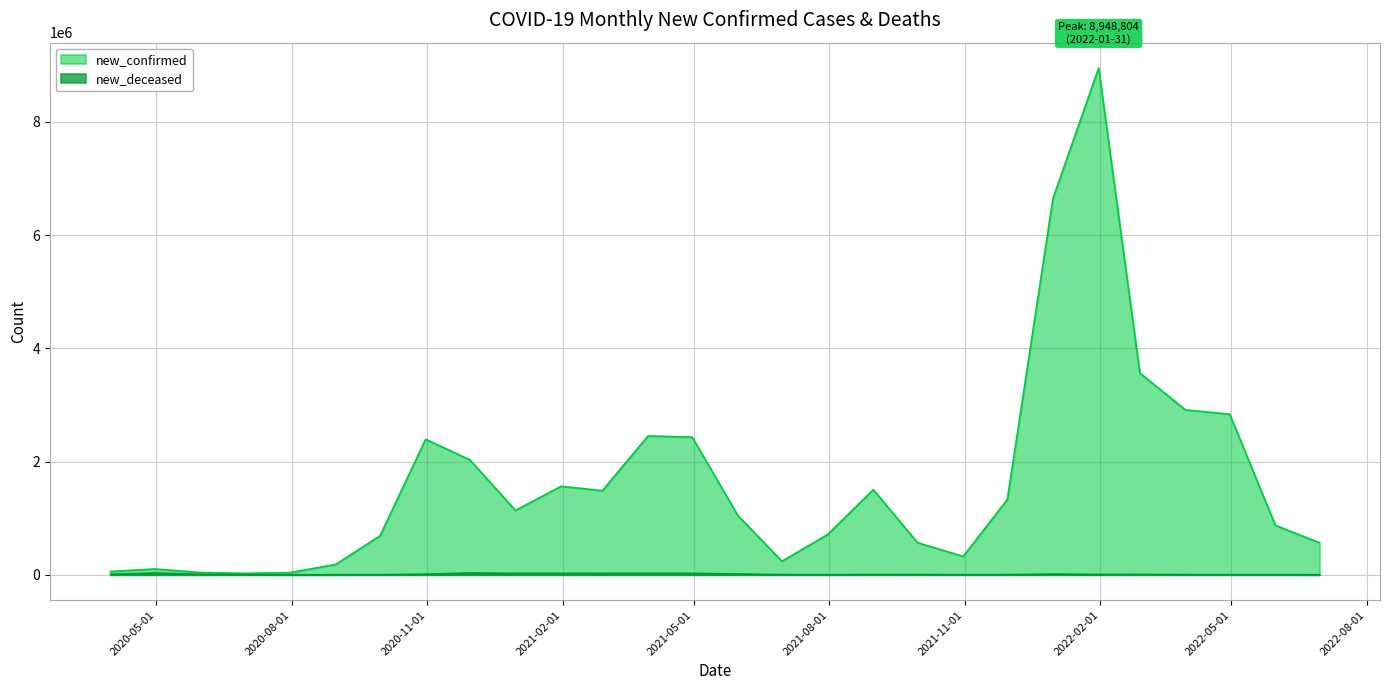

Rank the series by their maximum value, from highest to lowest.

new_confirmed, new_deceased